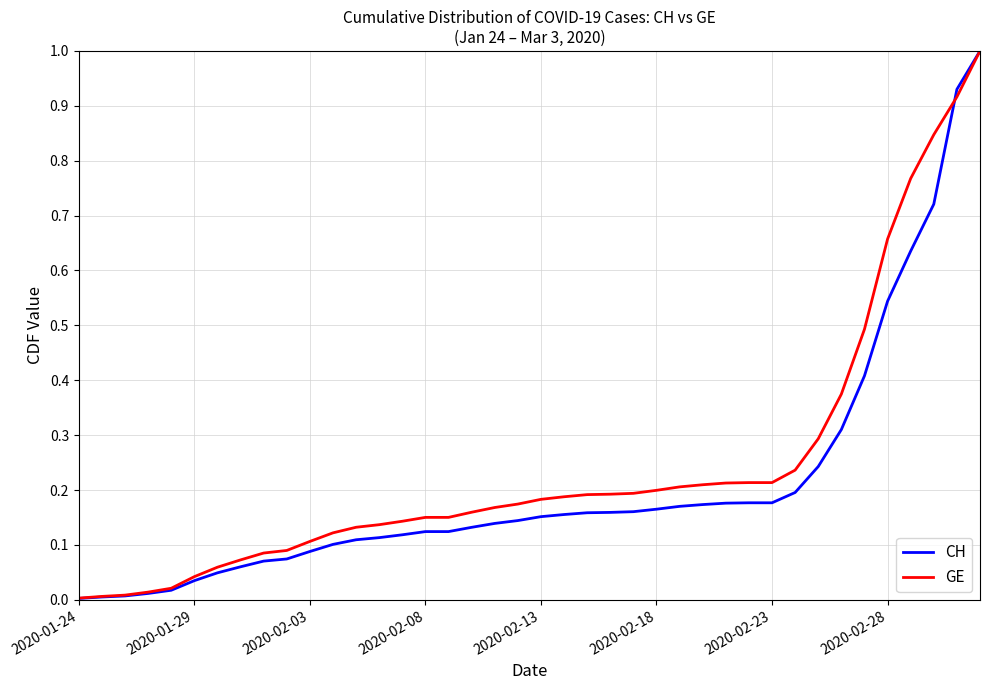

Which series has the largest range (max minus min)?

CH